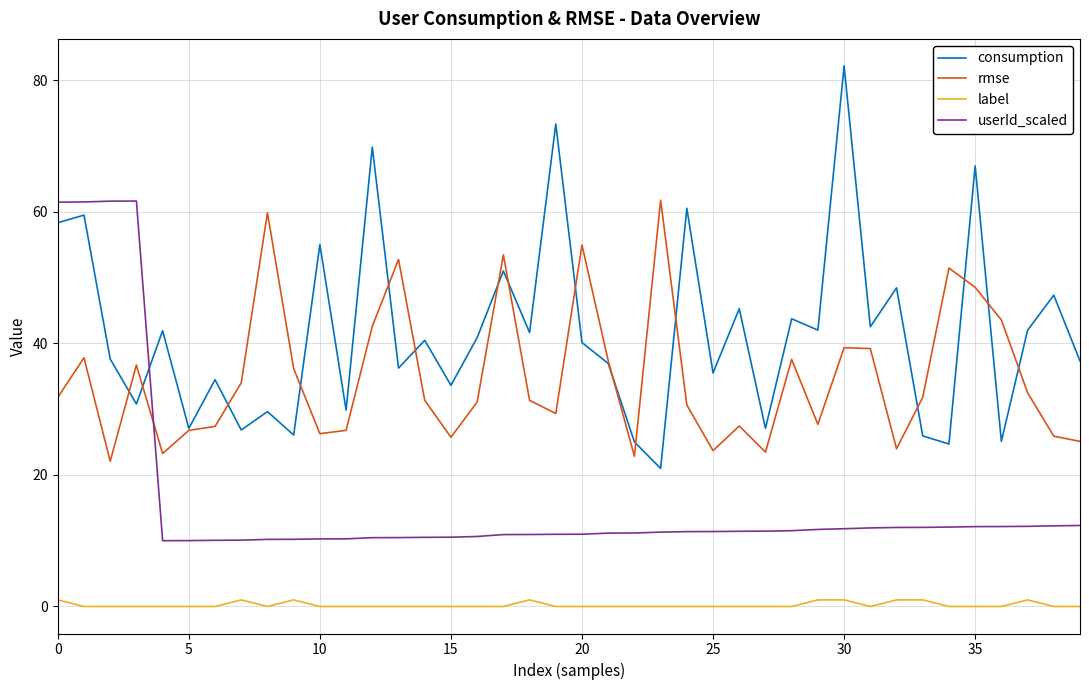

Which series has the widest spread of values?

consumption